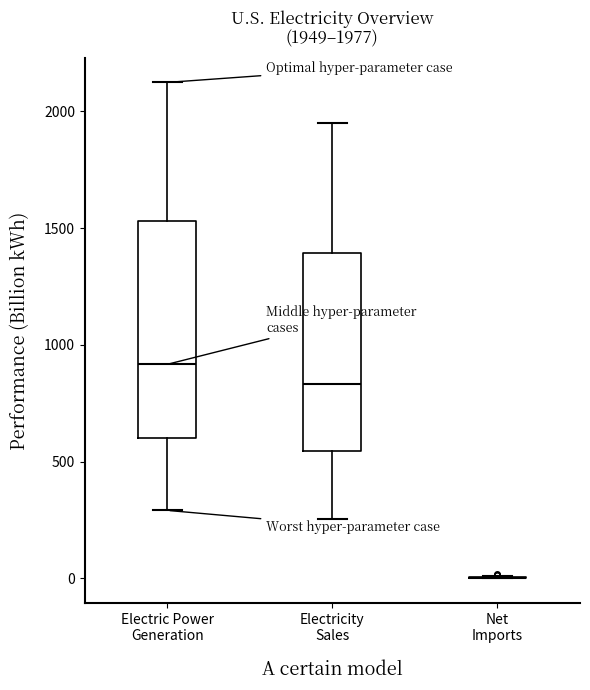

Comparing the boxes themselves (not the whiskers), which one is the tallest?

Electric Power Generation